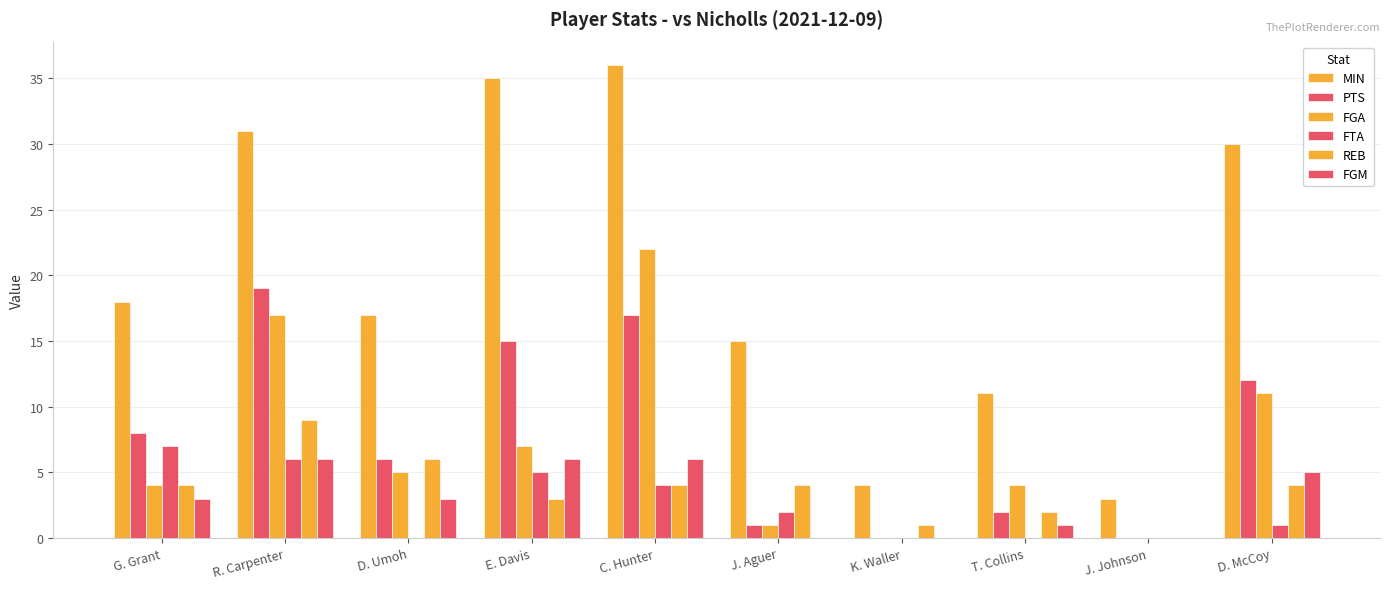

List the series in order of their peak value, highest first.

MIN, FGA, PTS, REB, FTA, FGM